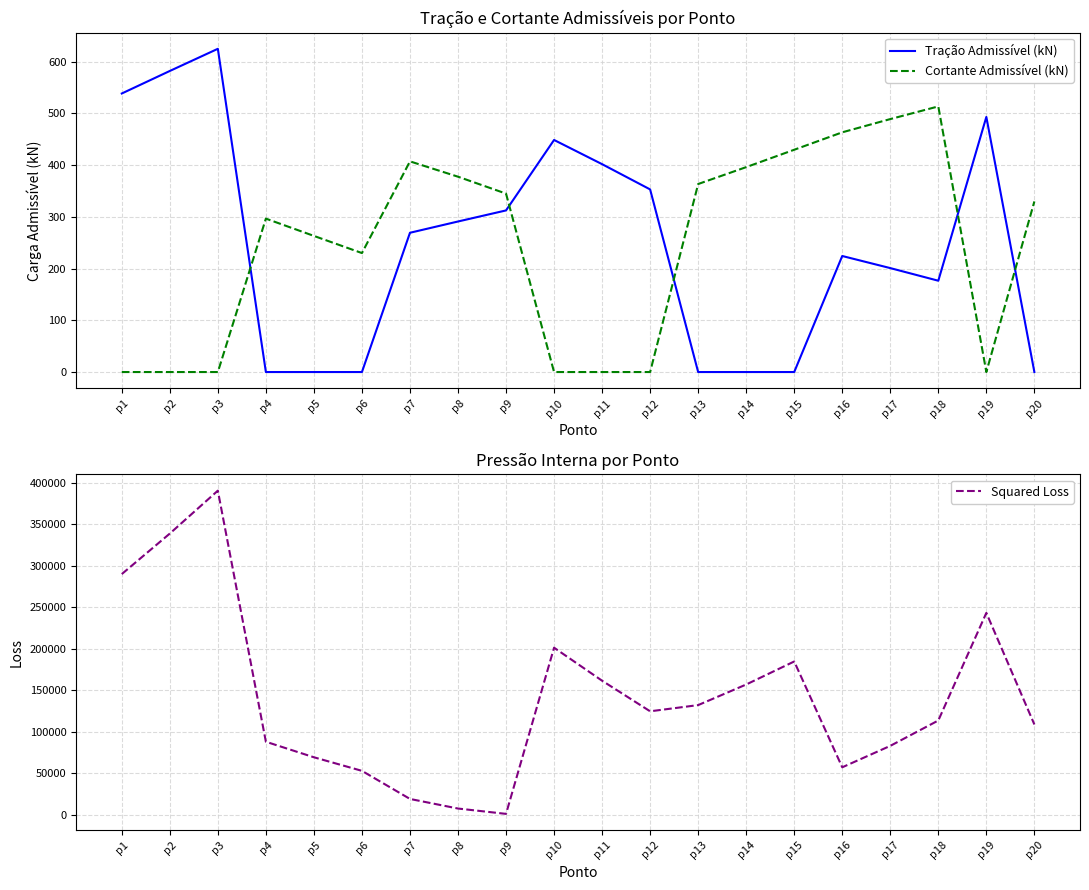

Where does the Squared Loss series first go above 124729?

p1